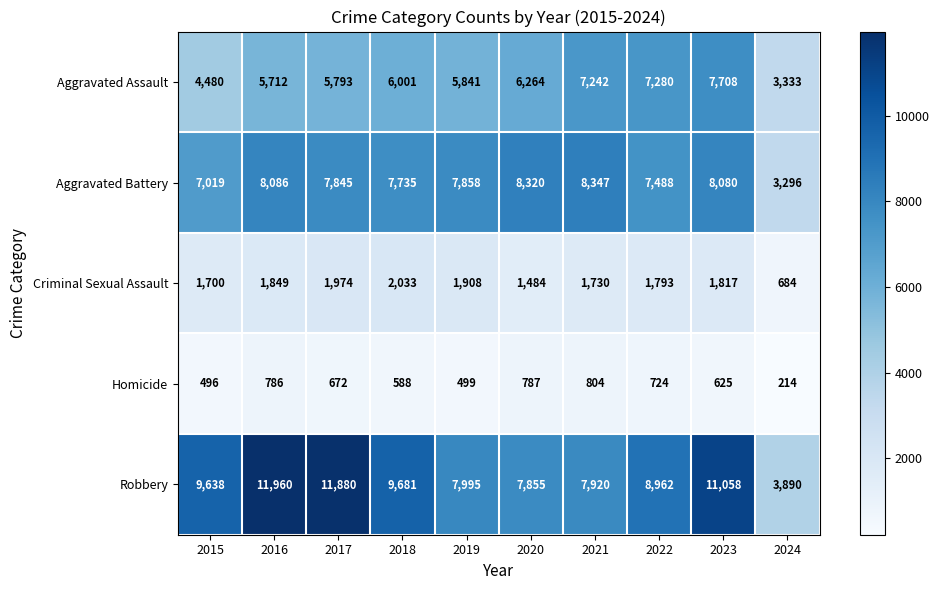

Is it true that Aggravated Assault equals 5712 at 2016?

True